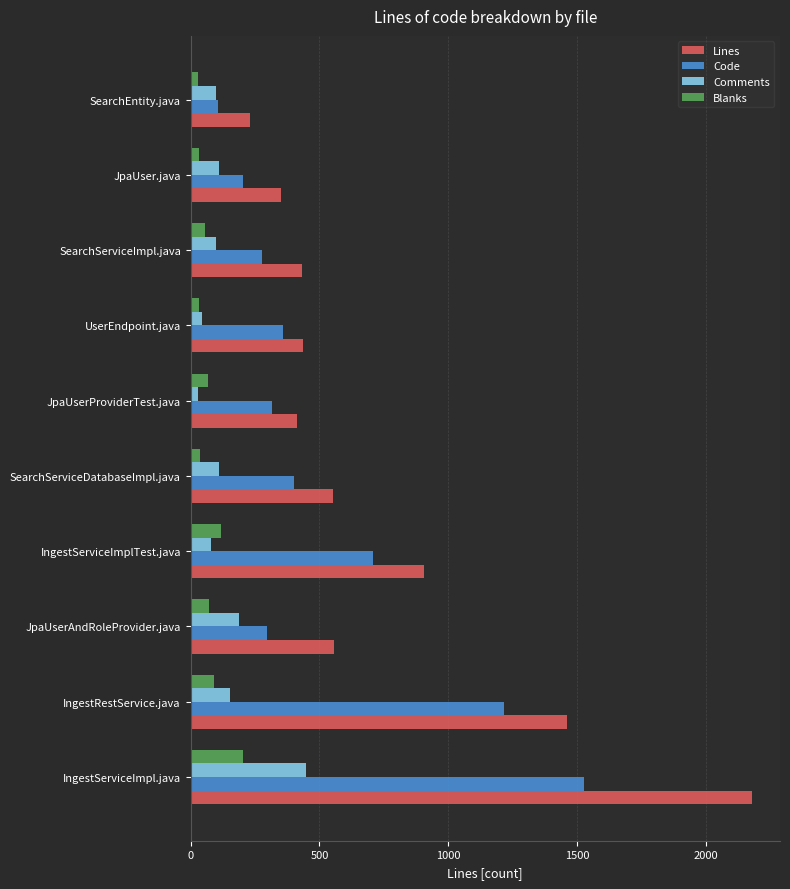

What is the approximate value of Comments at IngestRestService.java?

152